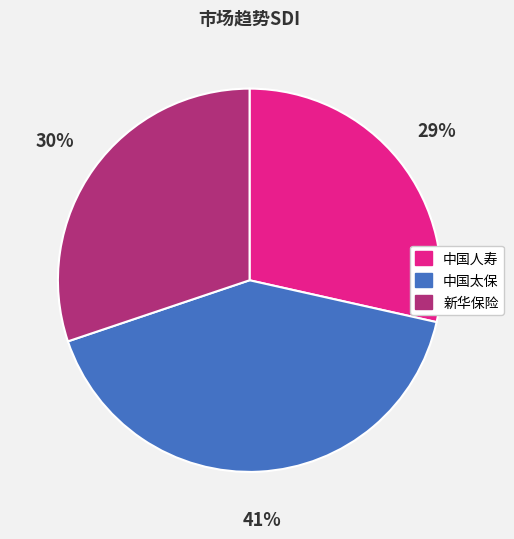

Is it true that 新华保险 is 30% of the pie?

True